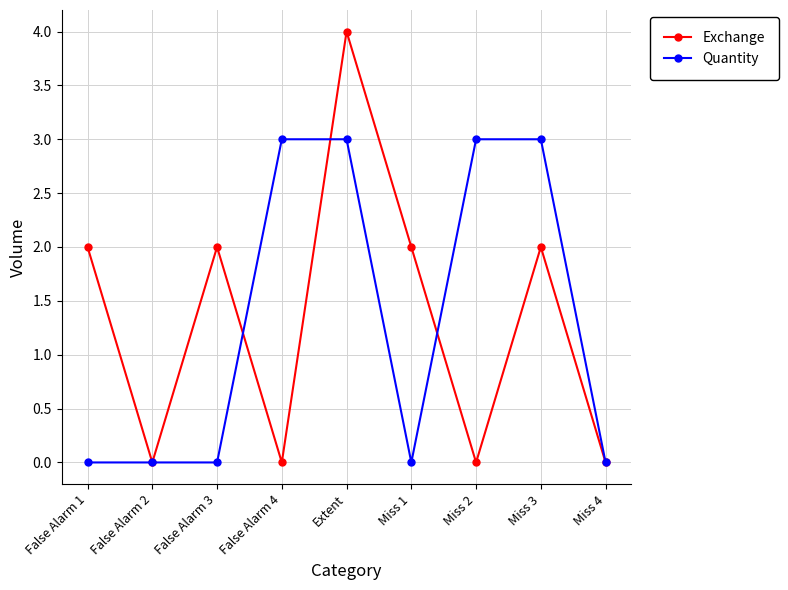

How many distinct data groups are displayed?

2